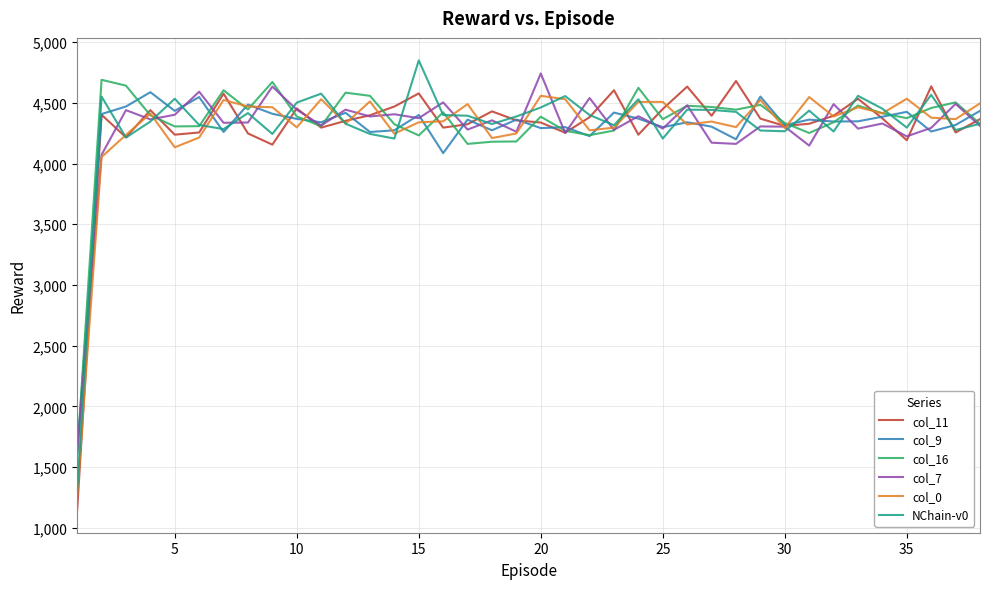

What is the maximum value for col_9?

4588